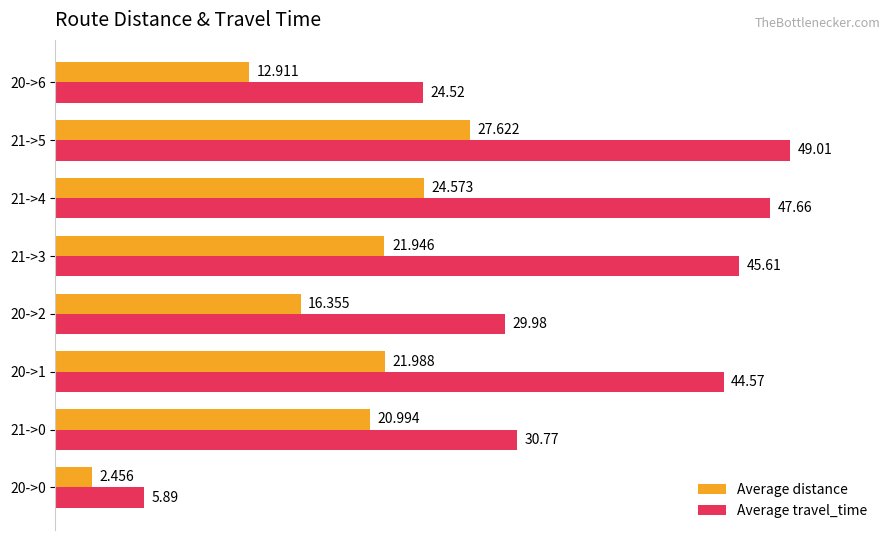

Rank the series by their maximum value, from lowest to highest.

Average distance, Average travel_time